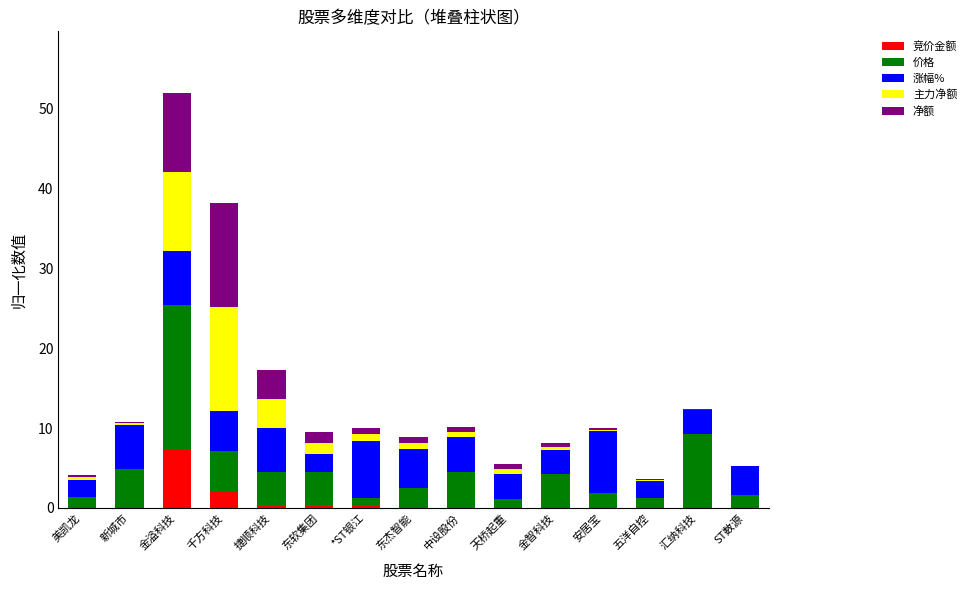

What is the maximum value for 竞价金额?

7.2